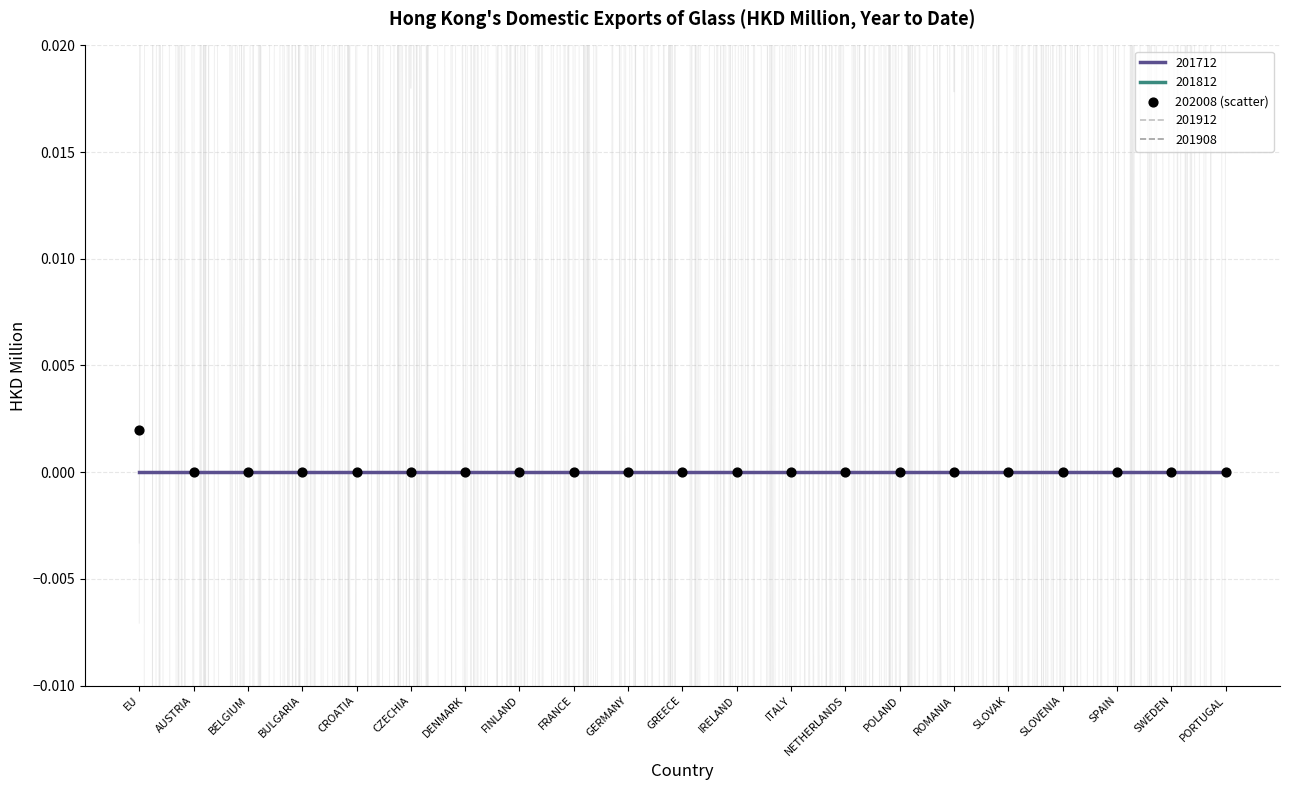

Which has a higher value, AUSTRIA or CROATIA?

AUSTRIA